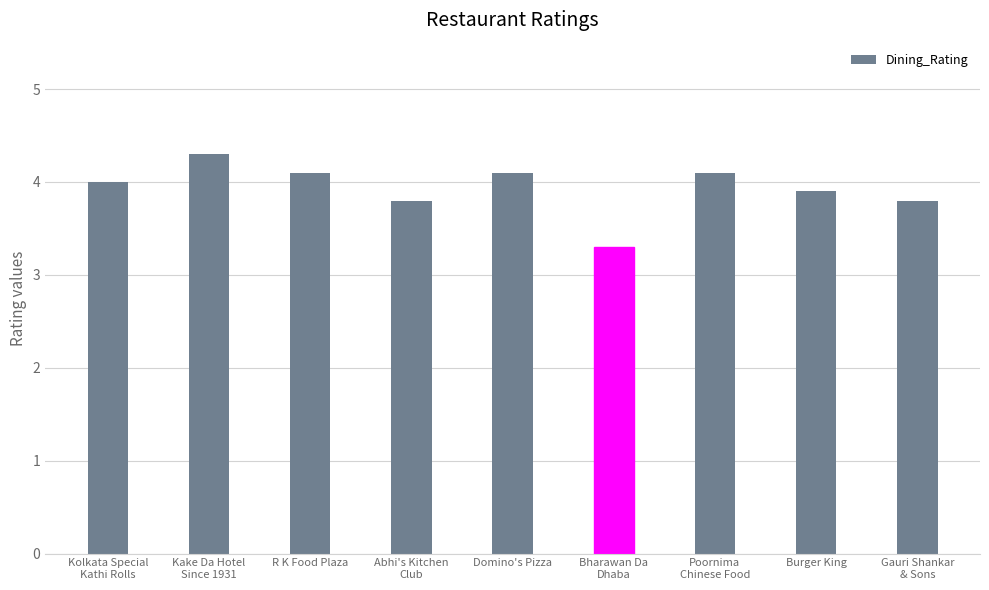

What position from the left is Bharawan Da
Dhaba?

6